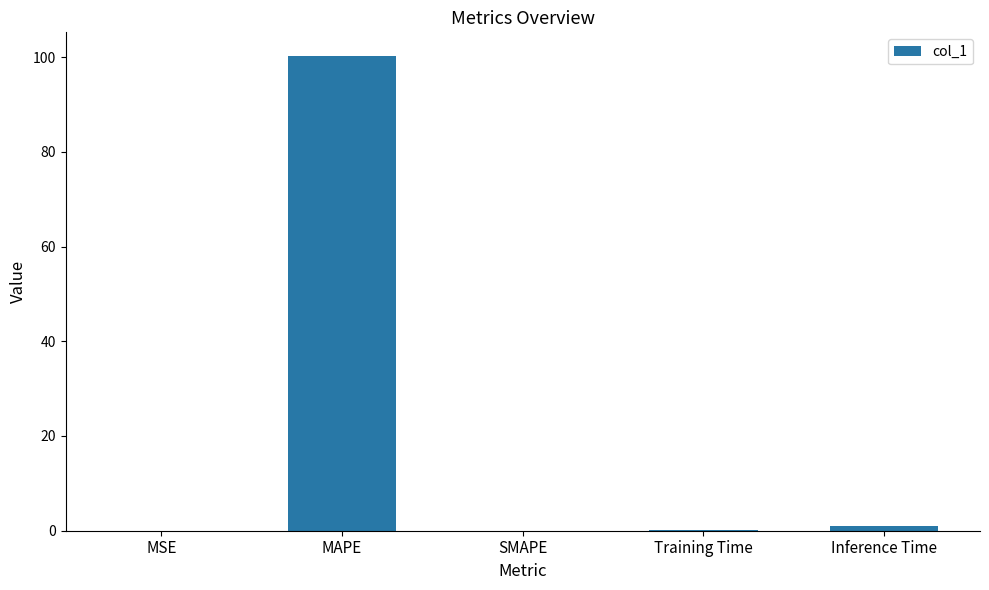

Is it true that the value at MAPE is 36.0?

False